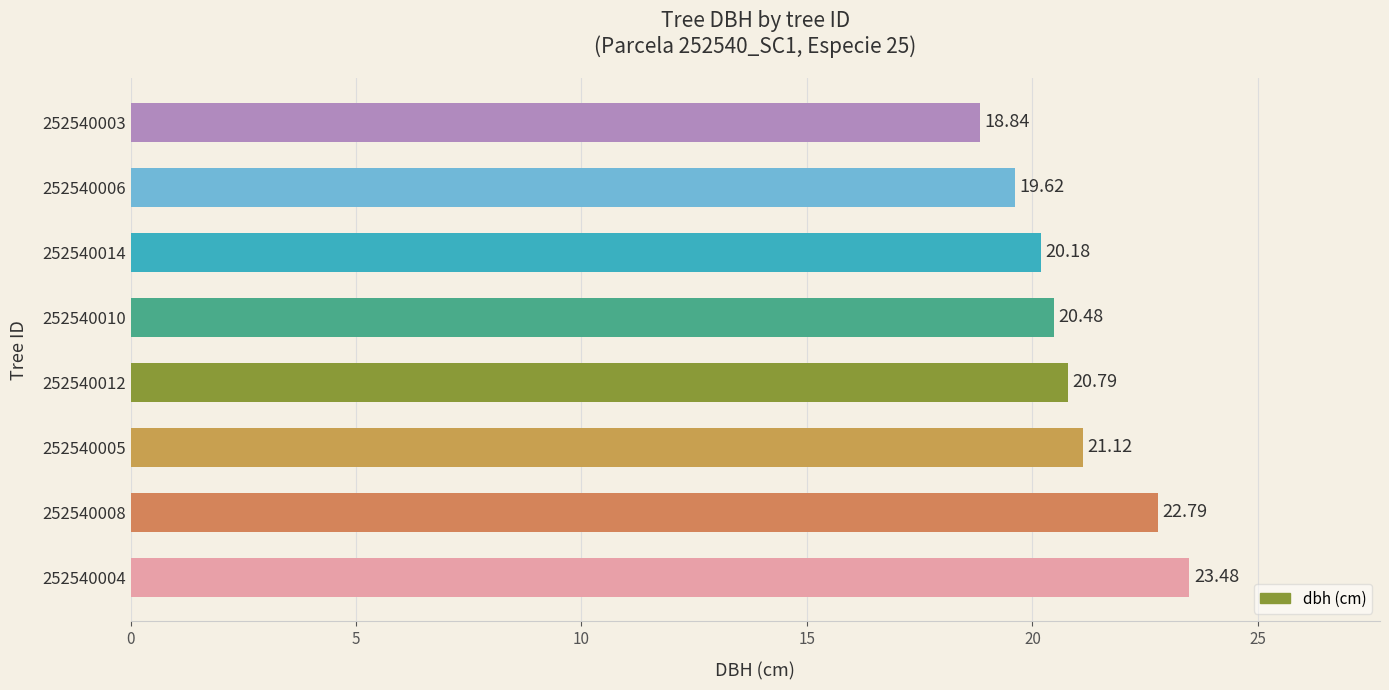

List the labels in order of value, smallest first.

252540003, 252540006, 252540014, 252540010, 252540012, 252540005, 252540008, 252540004